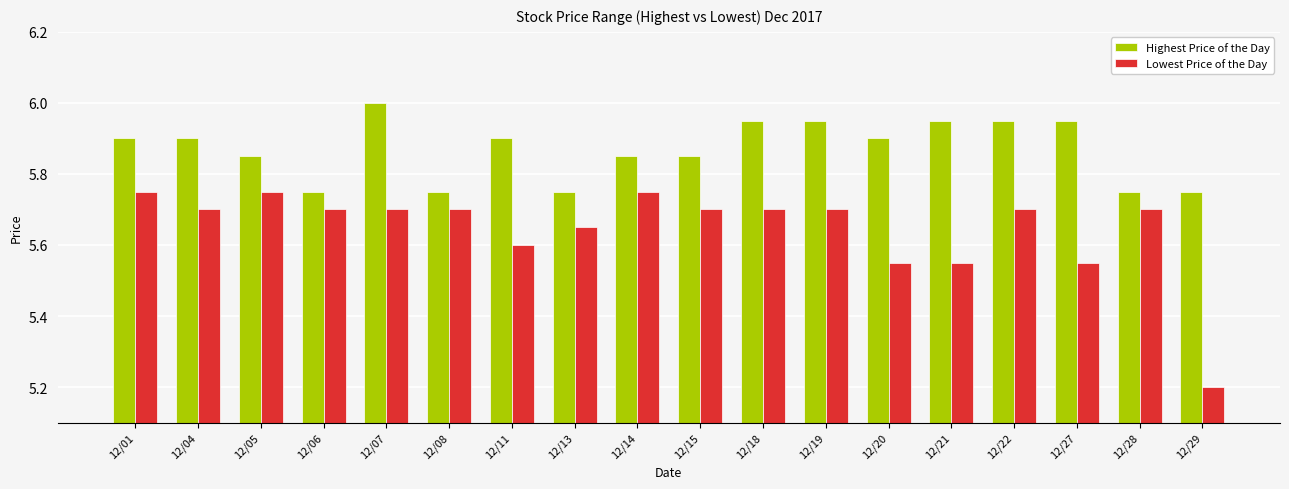

What is the average value of the Highest Price of the Day series?

5.9